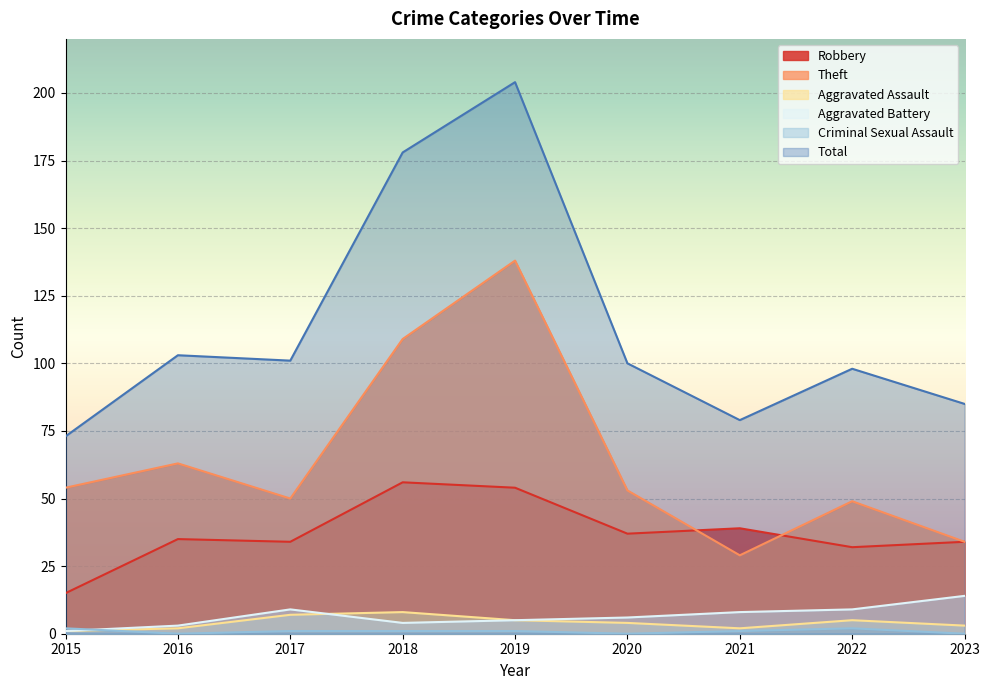

How many data points in Aggravated Assault are less than 4?

4